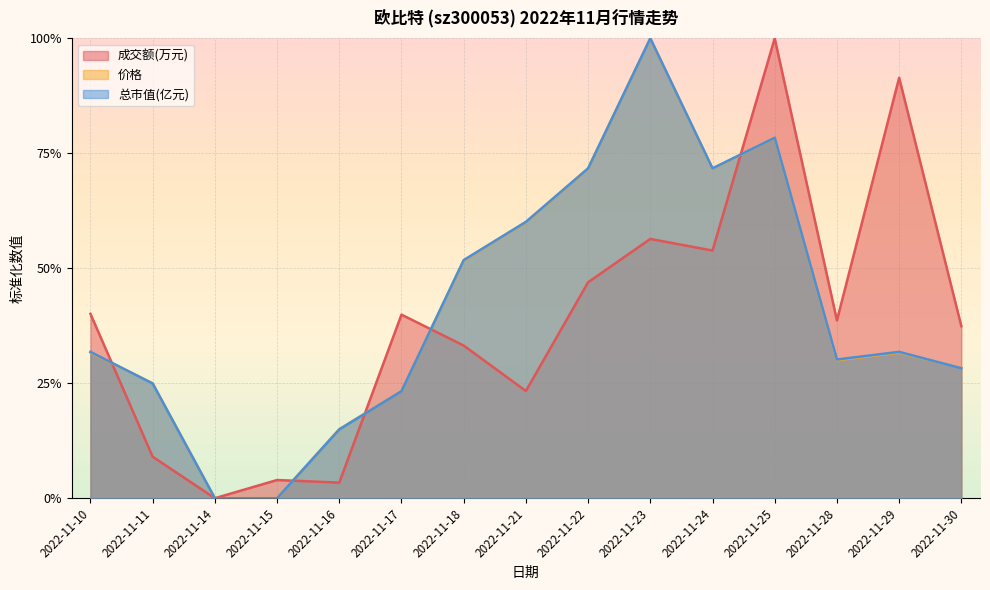

What is the difference between the highest and lowest values at 2022-11-21?

0.4